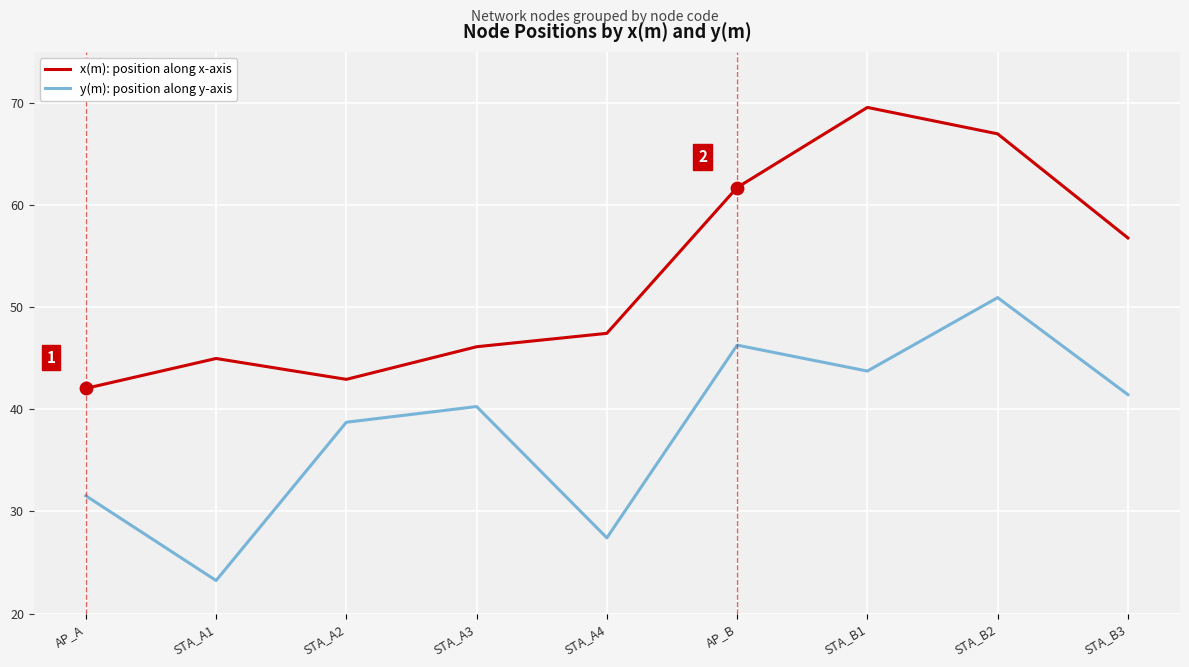

What is the total value across all series at STA_A3?

86.4